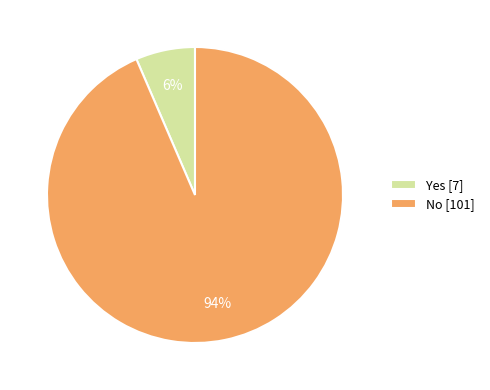

Is the sum of No [101] and Yes [7] greater than half?

Yes